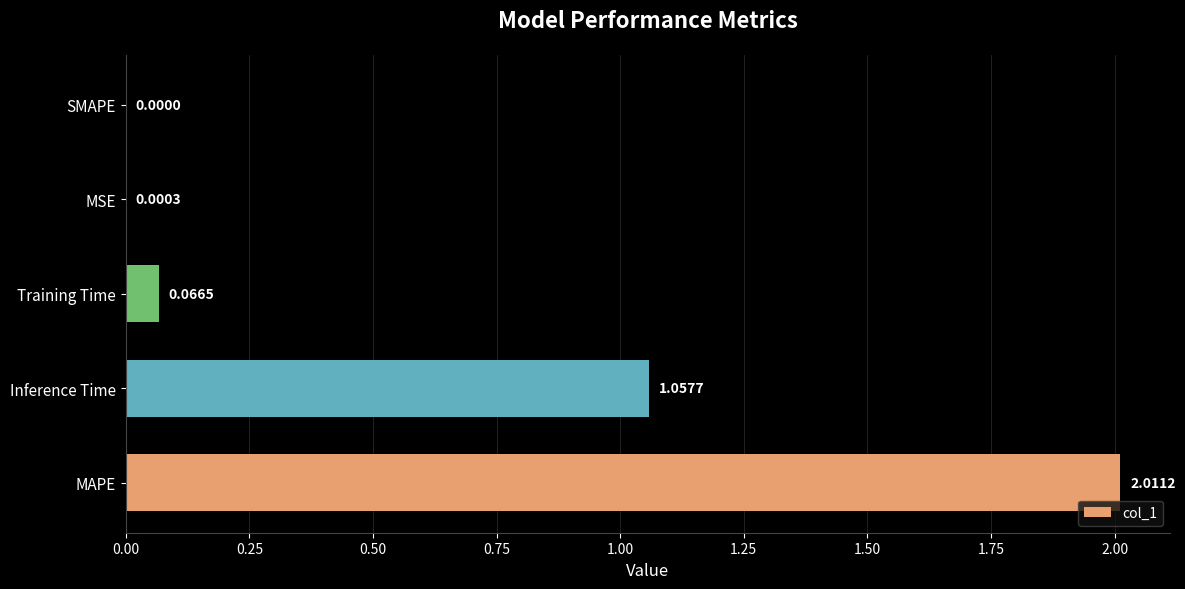

At which label is the value closest to 1?

Inference Time